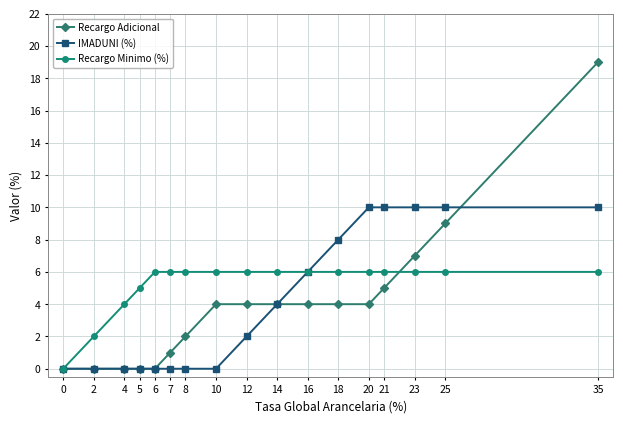

Between 4 and 16, which series saw the biggest shift?

IMADUNI (%)